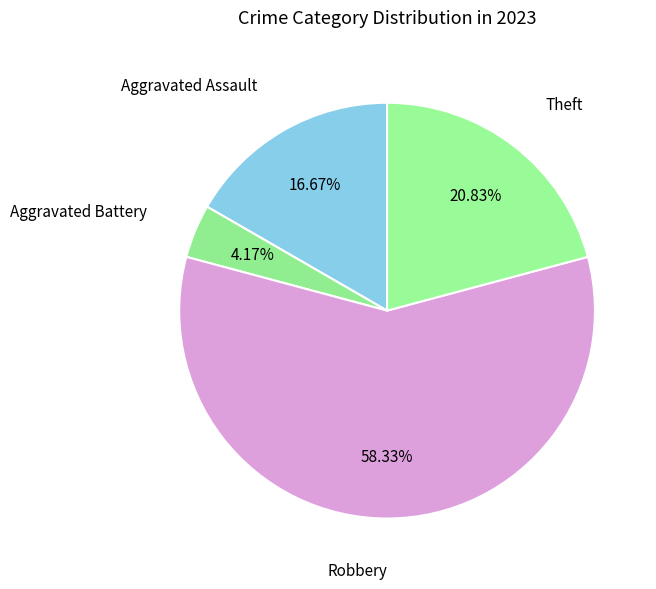

Which has a higher value, Aggravated Battery or Robbery?

Robbery